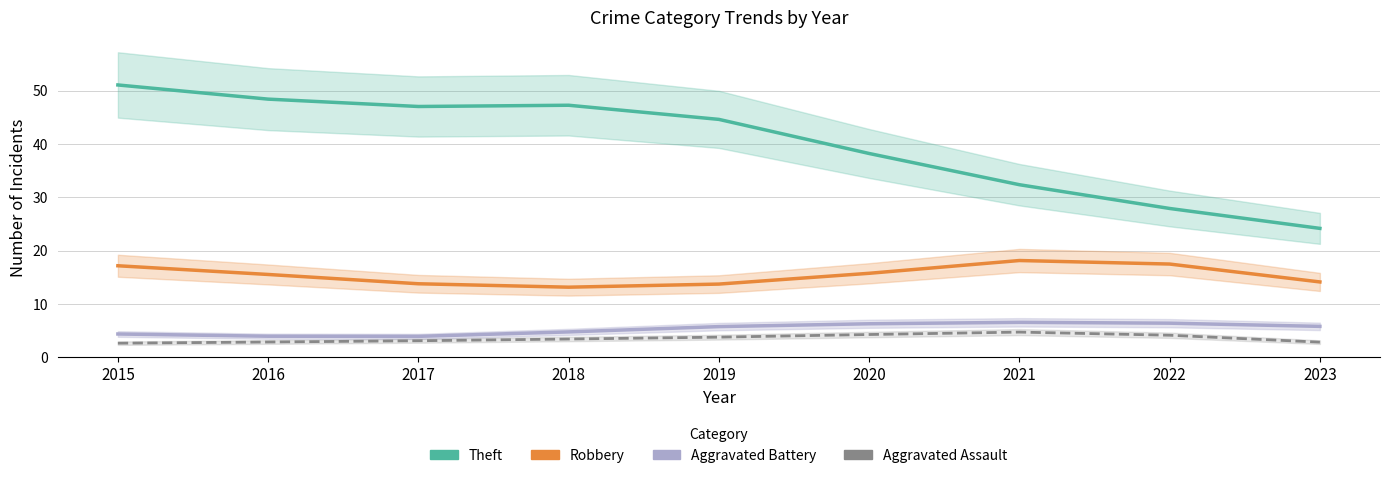

What is the value of the Aggravated Assault point at the 7th from the left?

4.7